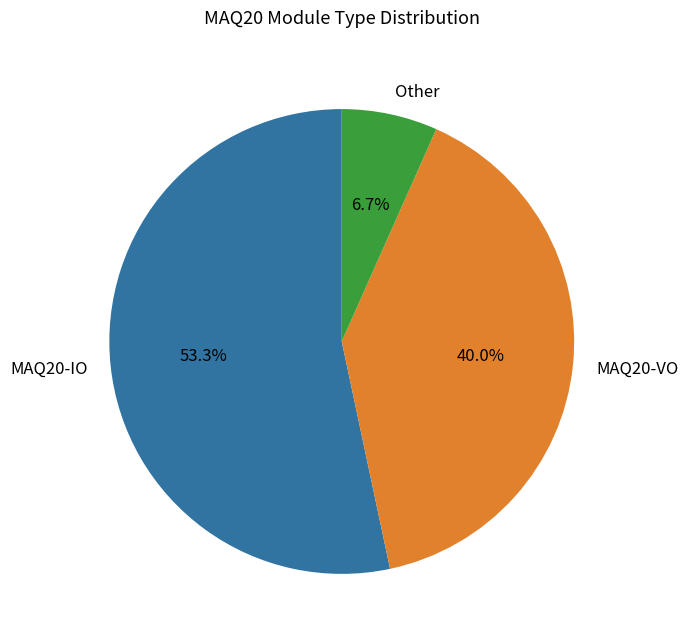

What percentage is the MAQ20-VO slice, to the nearest percent?

40%